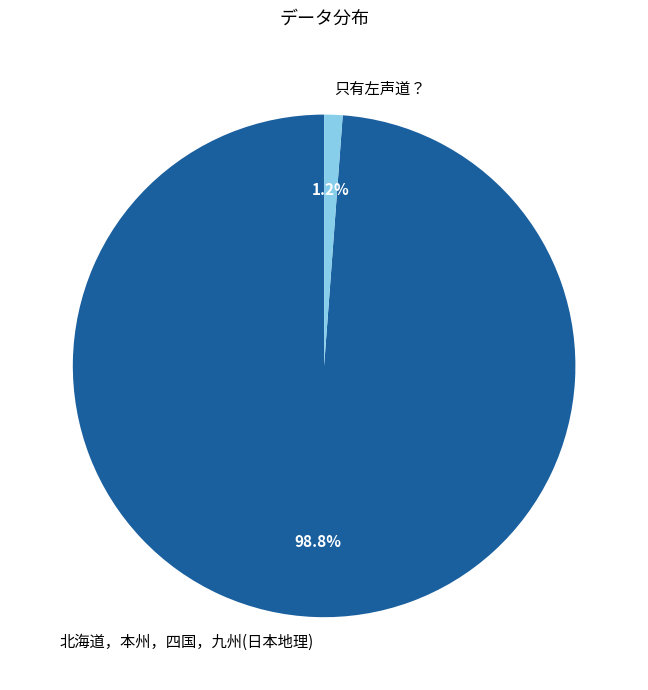

Does any single category account for the majority?

Yes